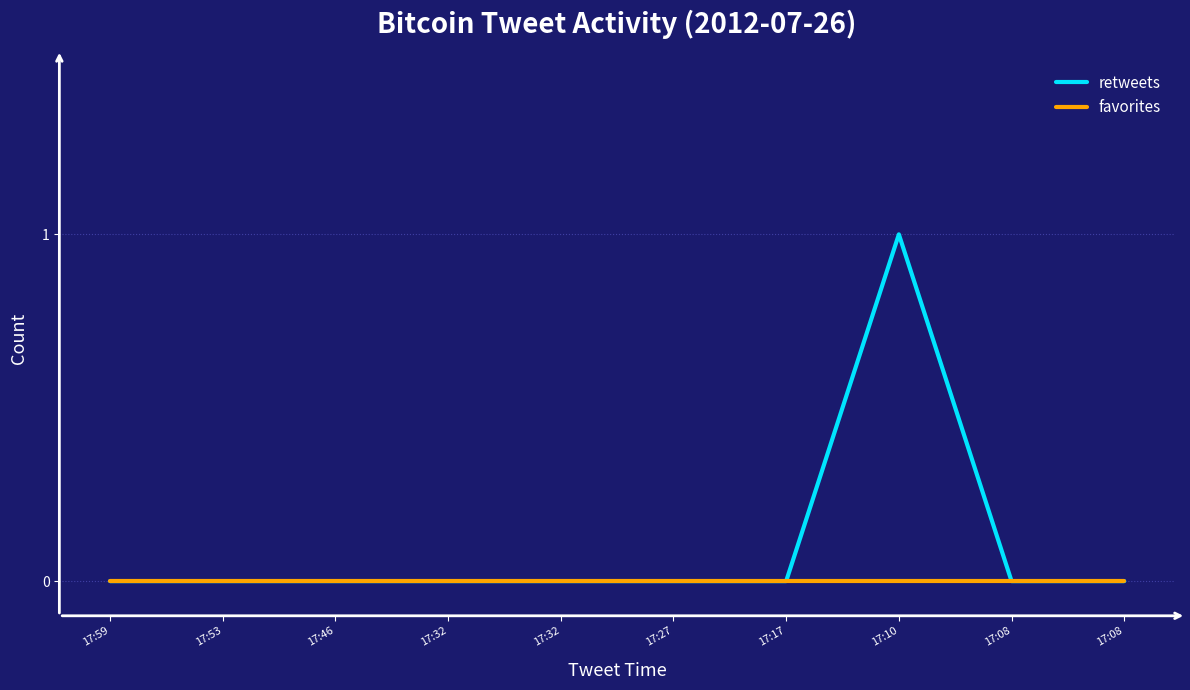

What is the maximum value shown in the chart?

1